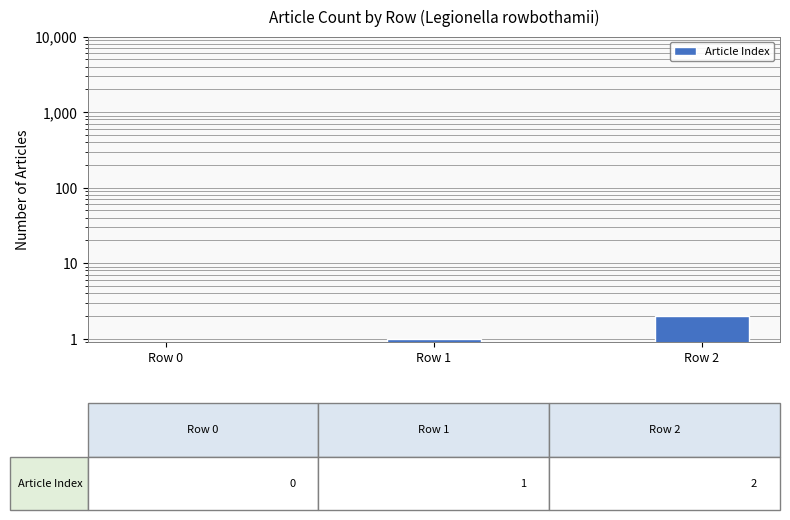

True or false: the data shows 3 at Row 2.

False